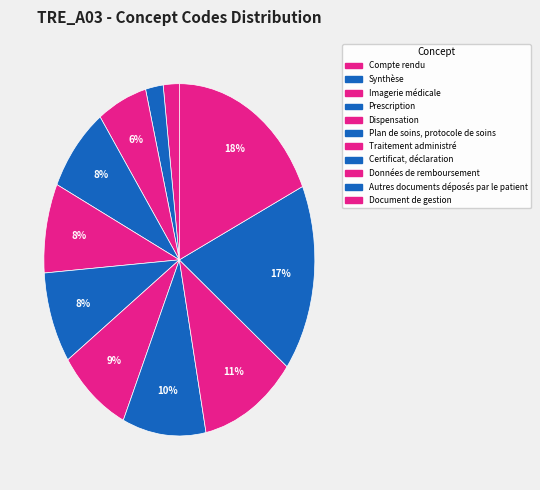

Does Compte rendu represent more than half of the total?

No